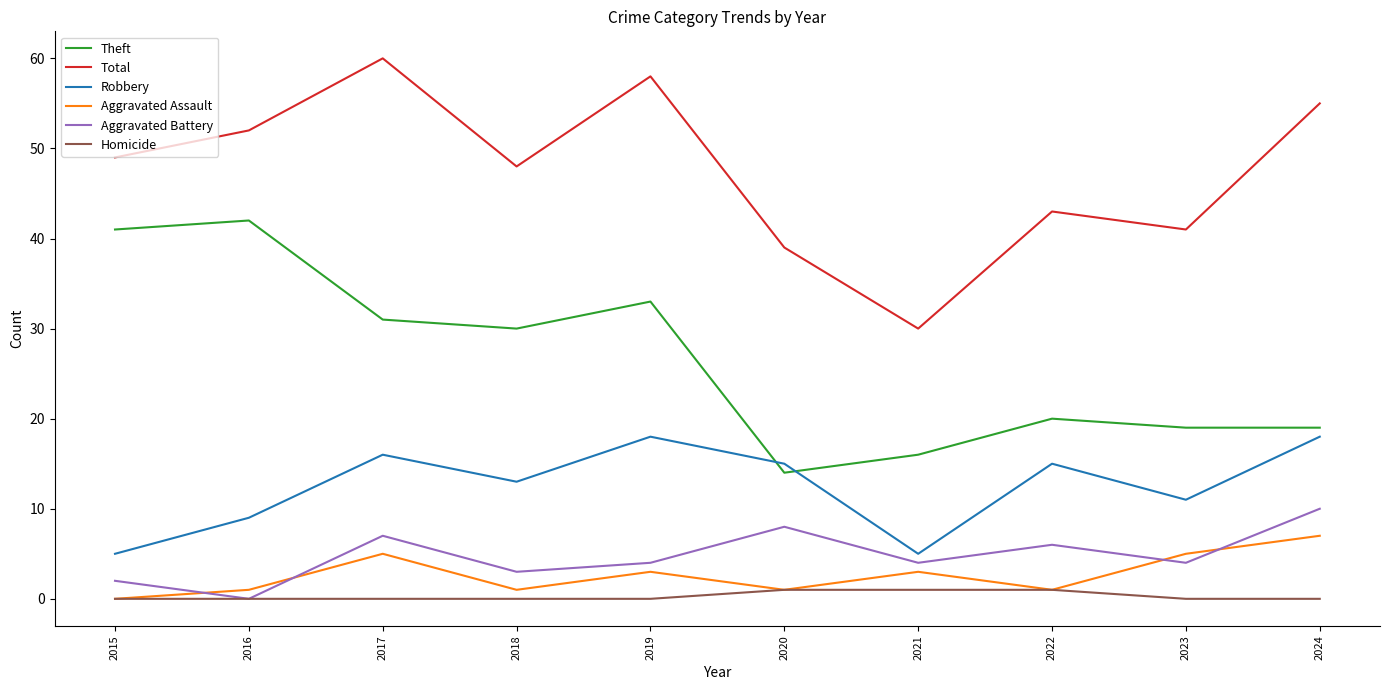

True or false: Homicide and Total intersect in this chart.

False